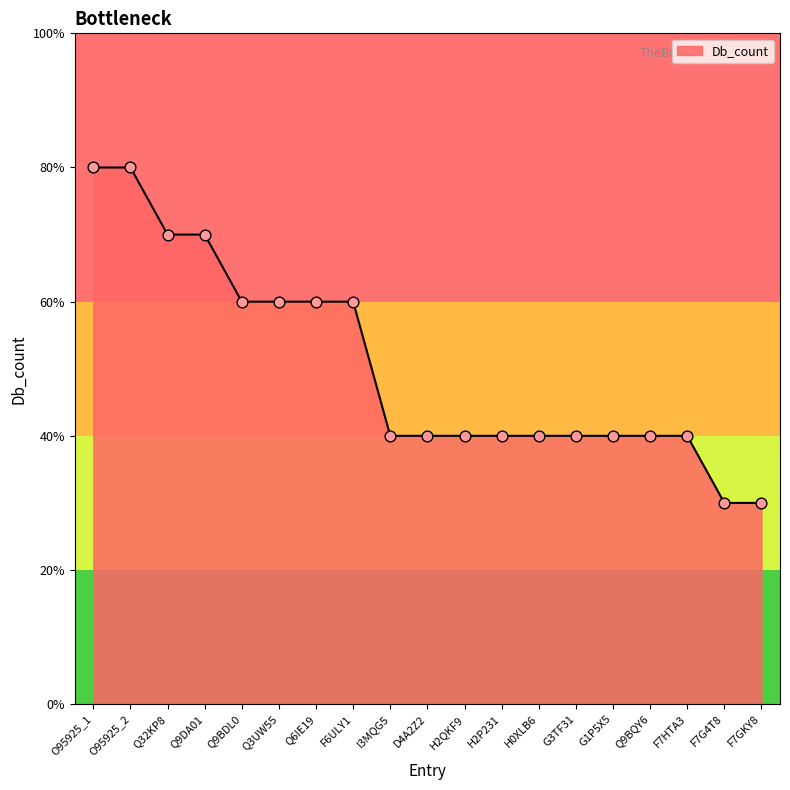

Does the chart have visible grid lines?

No